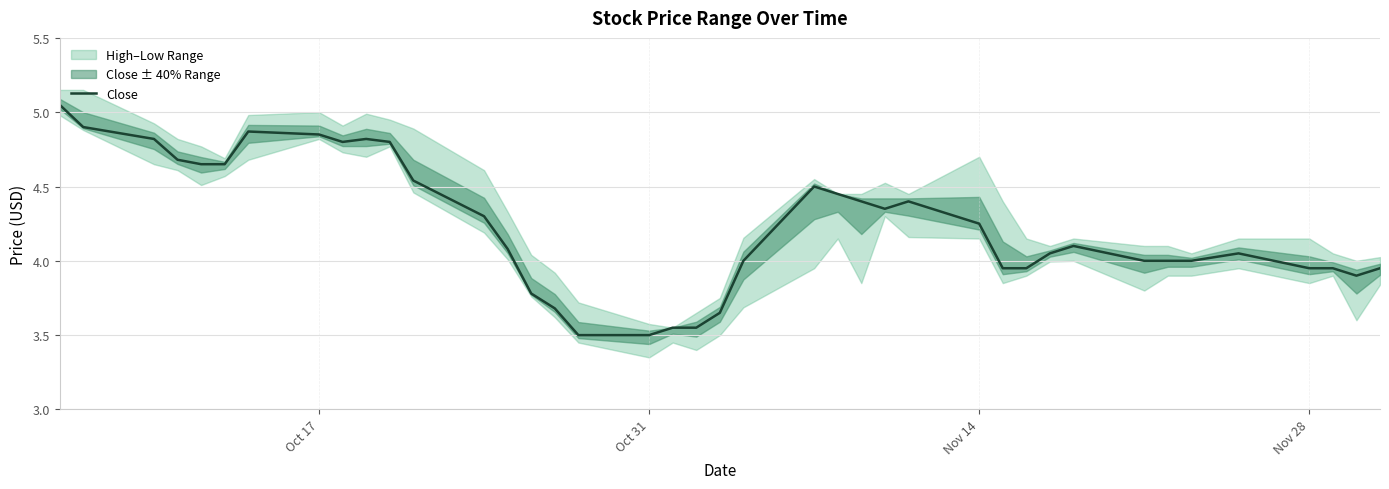

What is the greatest value displayed?

5.0